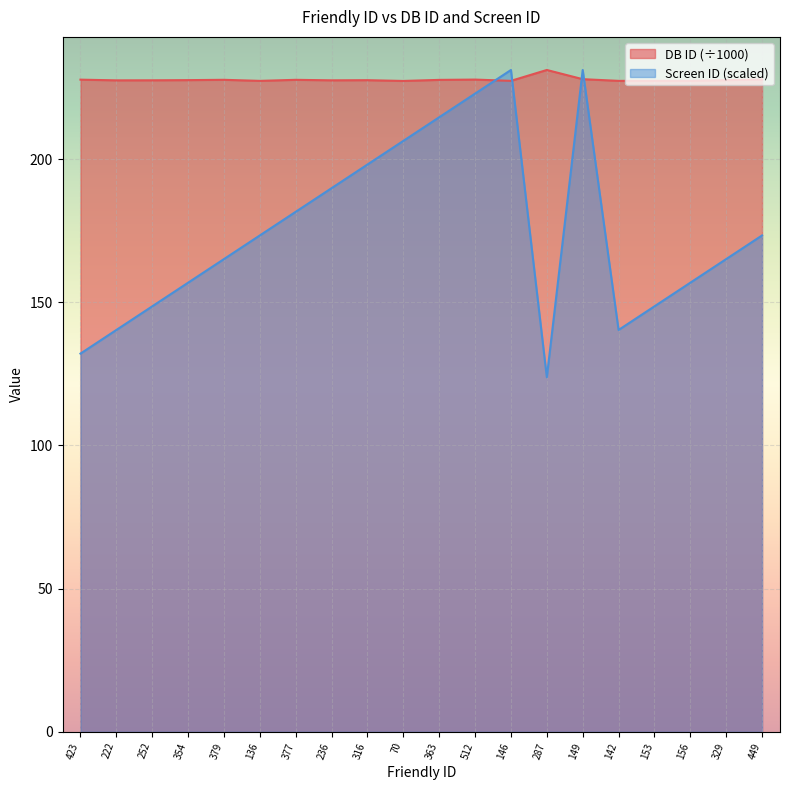

What is the average value of the DB ID series?

227.8